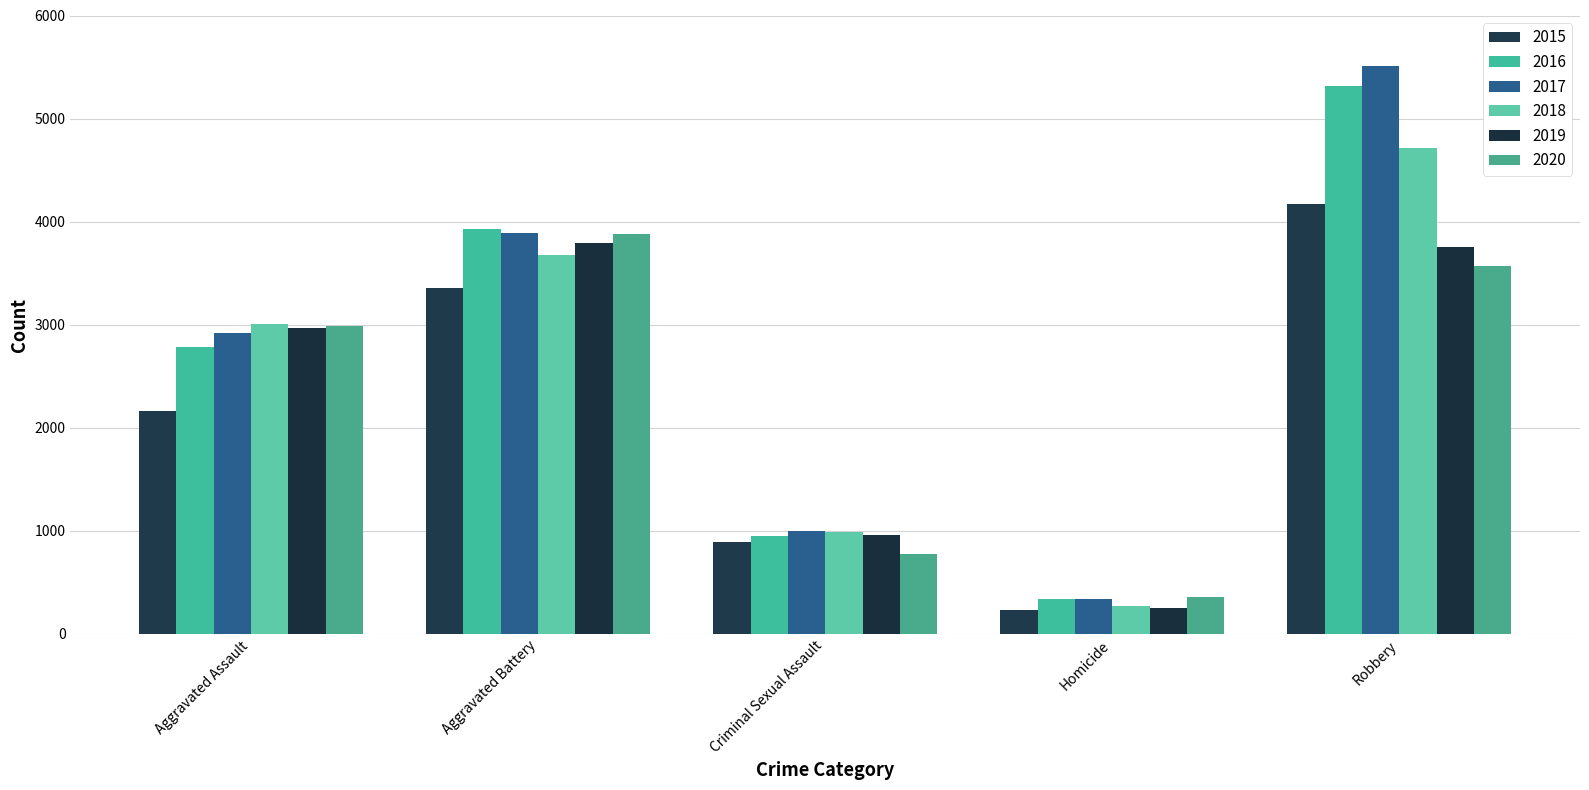

How many data points in 2017 are less than 2923?

2